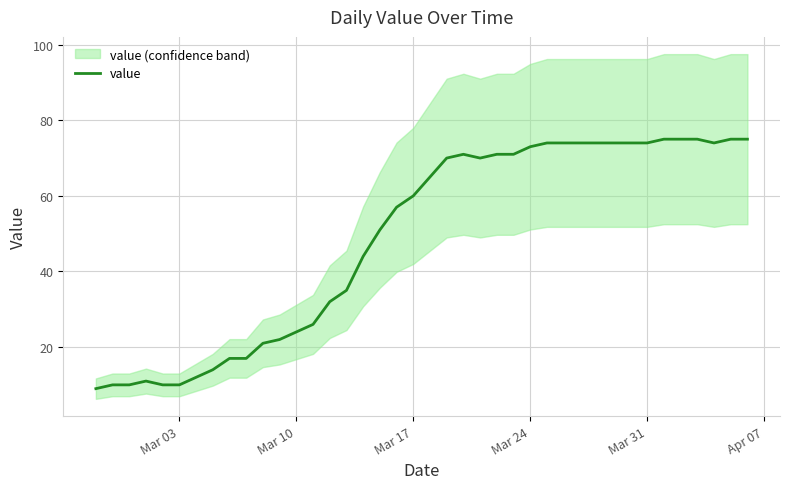

Is it true that the value at Mar 24 is 120?

False